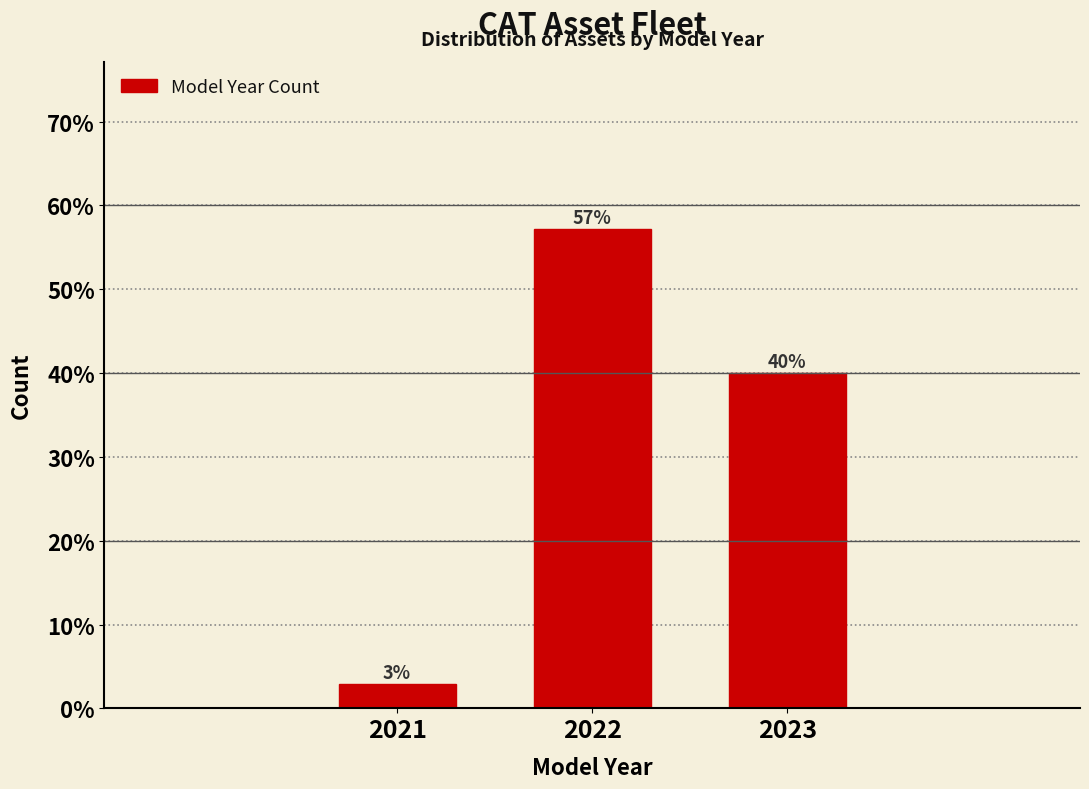

What is the sum of all values?

100.0